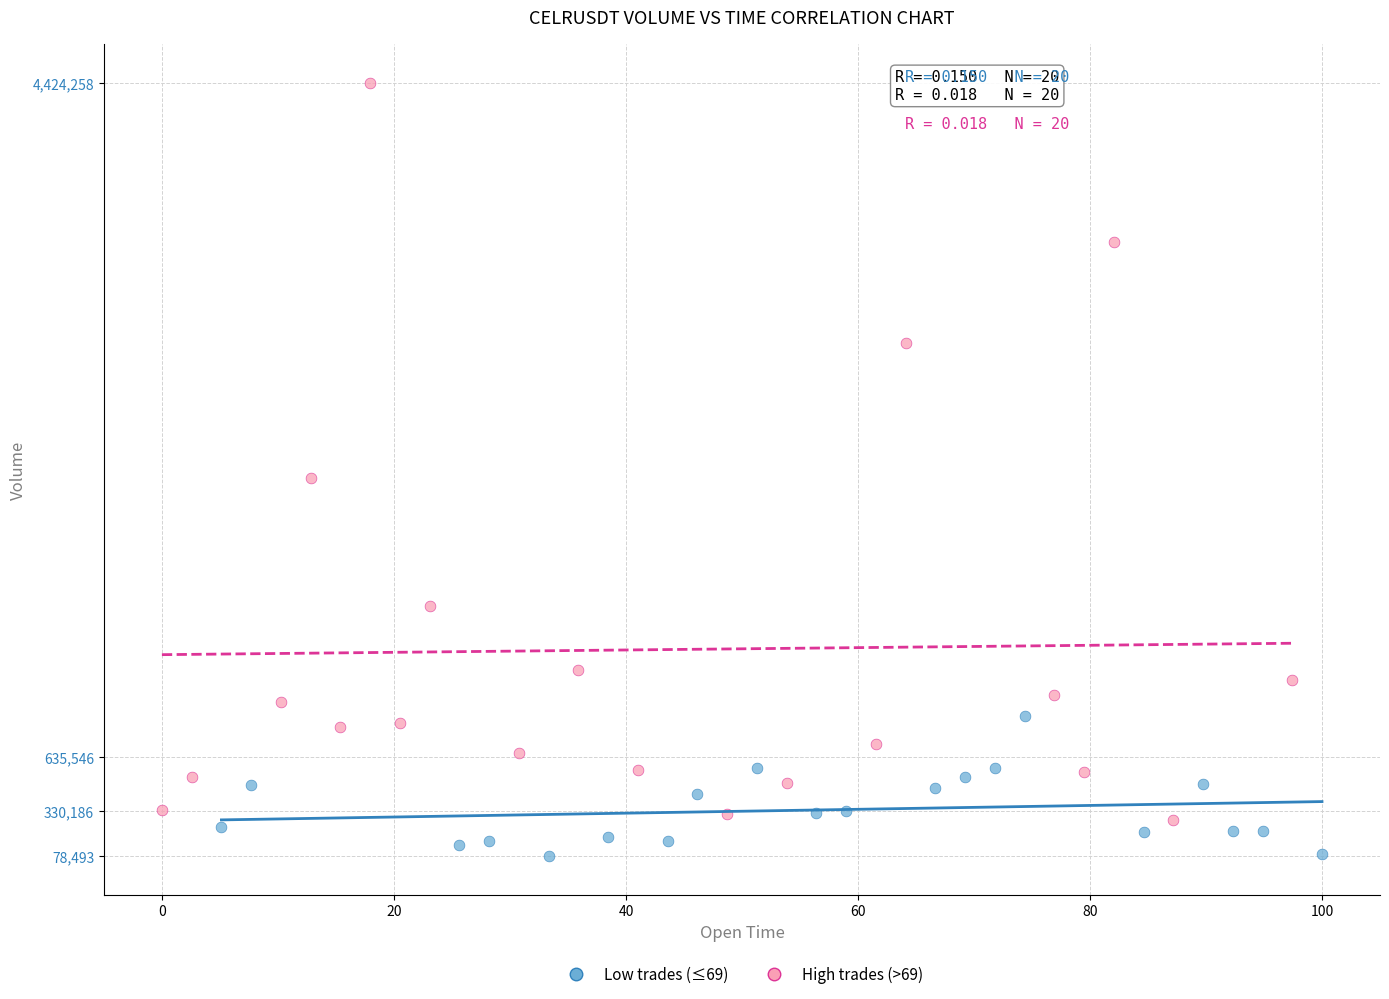

Which series contains the lowest Y value?

Low trades (≤69)